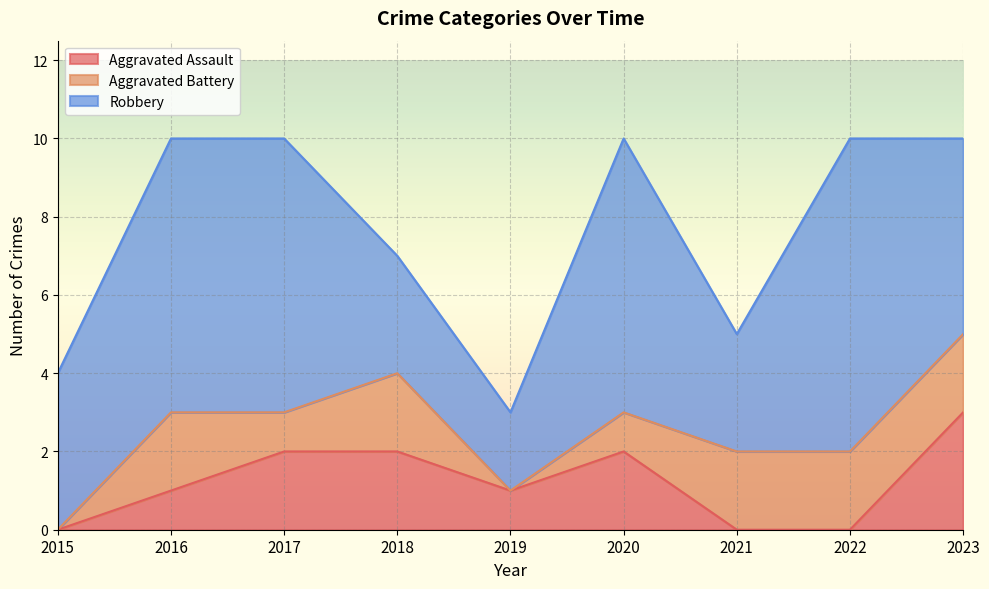

At how many categories does at least one series exceed 0?

9